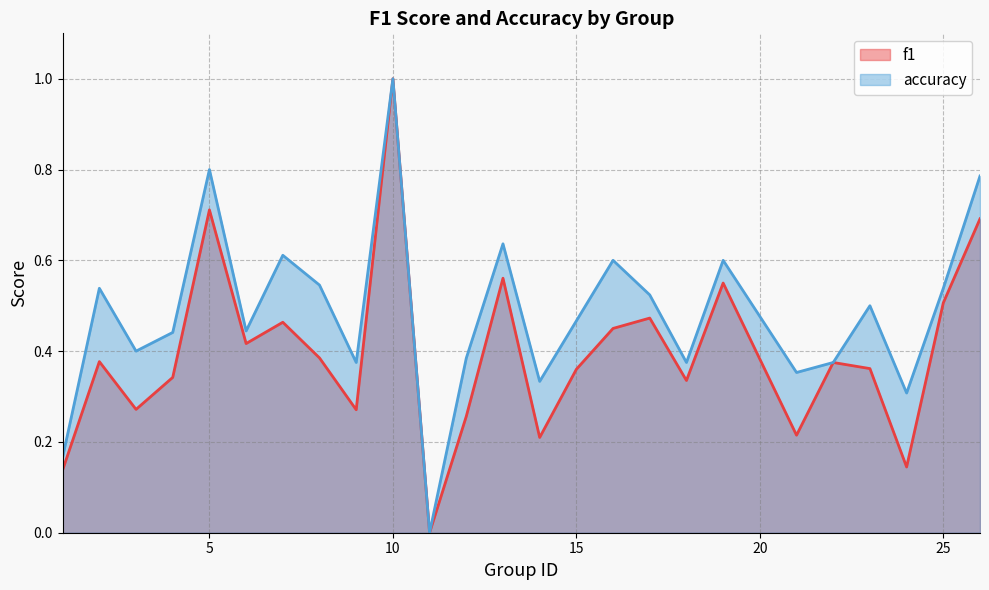

Which series has the widest spread of values?

f1